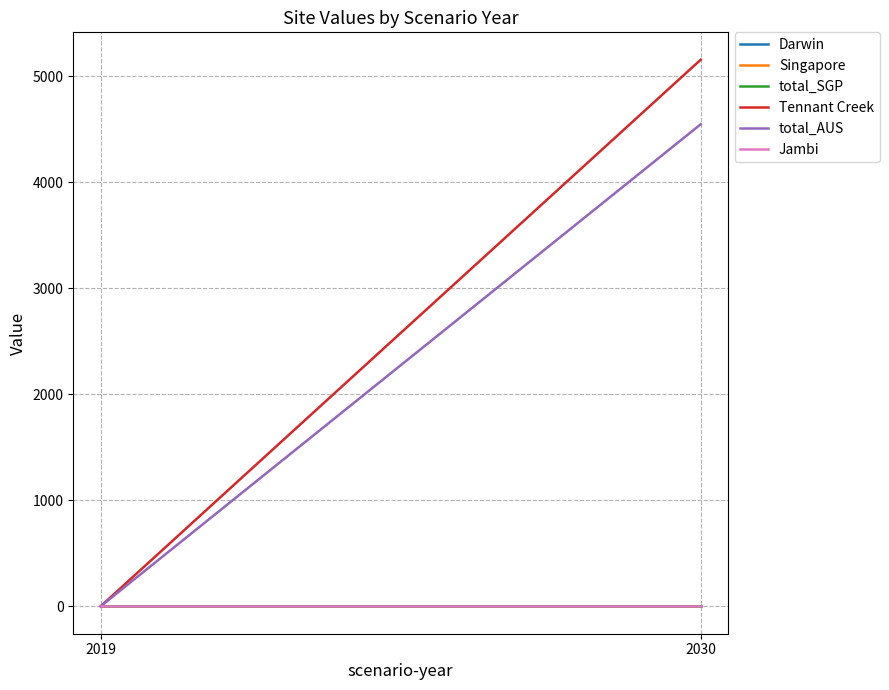

Which has a higher value, 2019 or 2030?

2019